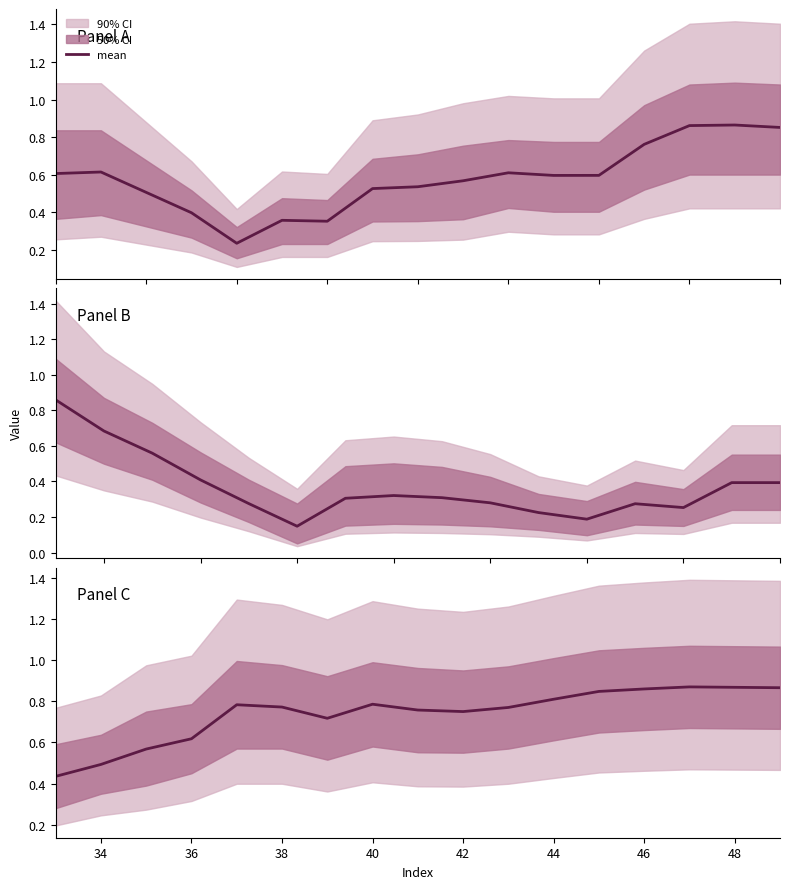

Between 38 and 44, which is larger?

44